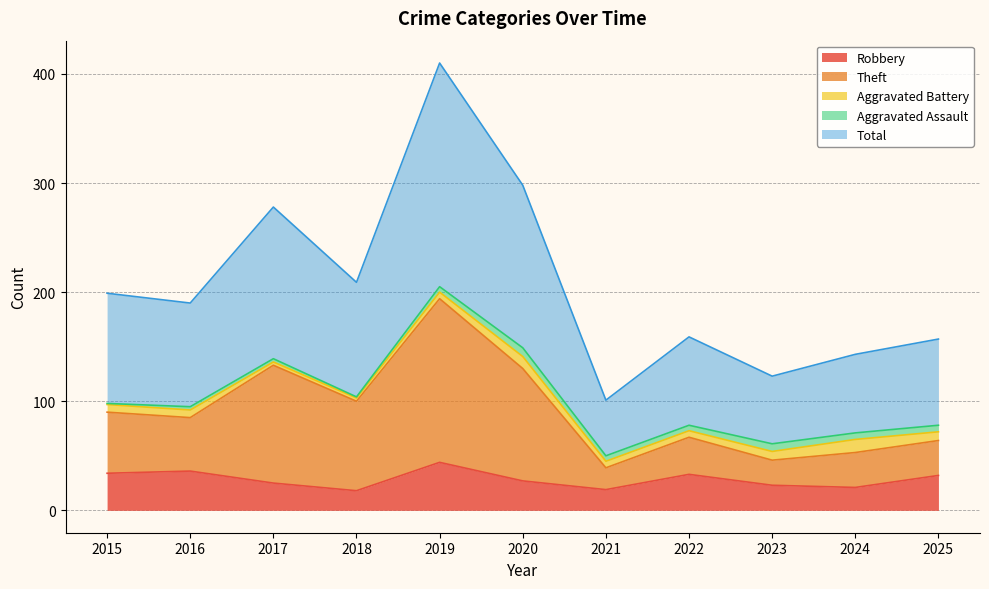

True or false: Robbery has a value of 34 at 2015.

True